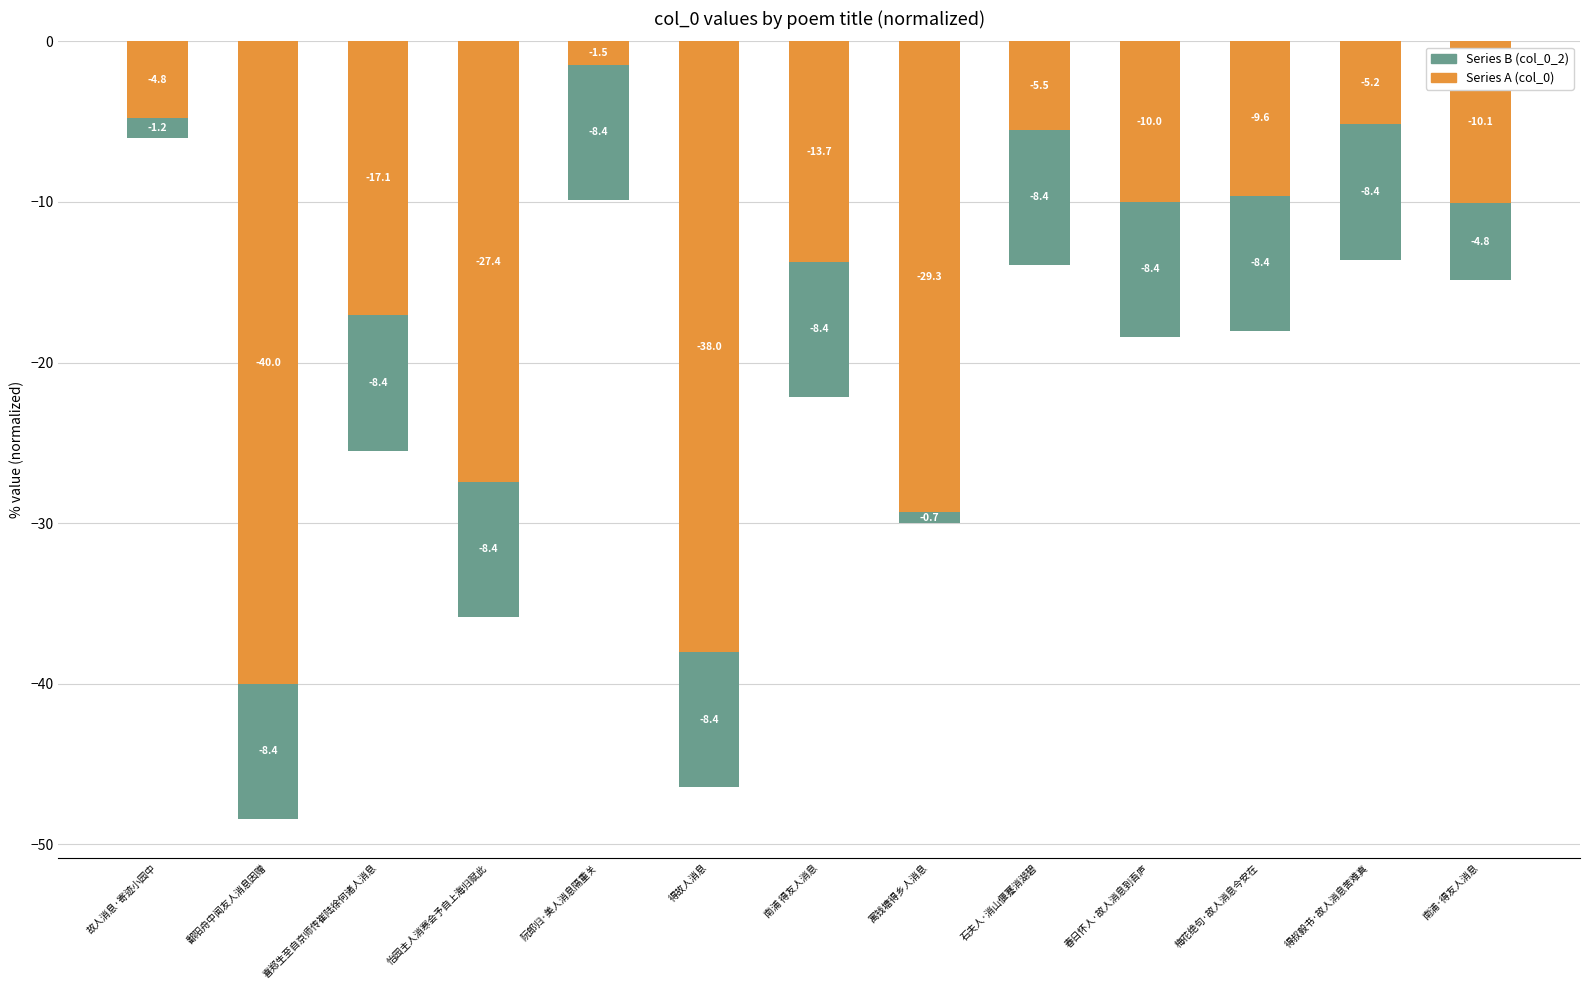

At 南浦·得友人消息, list the series in order from largest to smallest.

col_0 (series B), col_0 (series A)